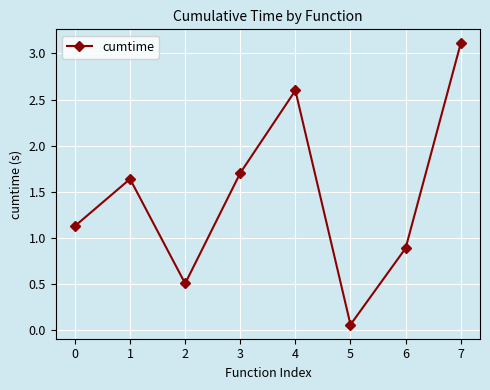

How many lines are shown in the chart?

1